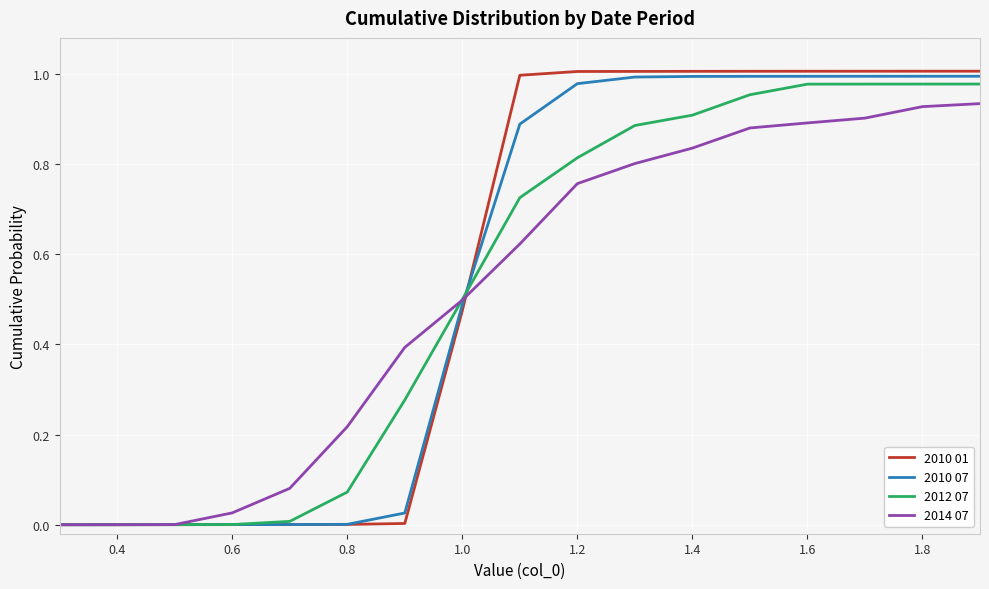

Which series has the widest spread of values?

2010 01